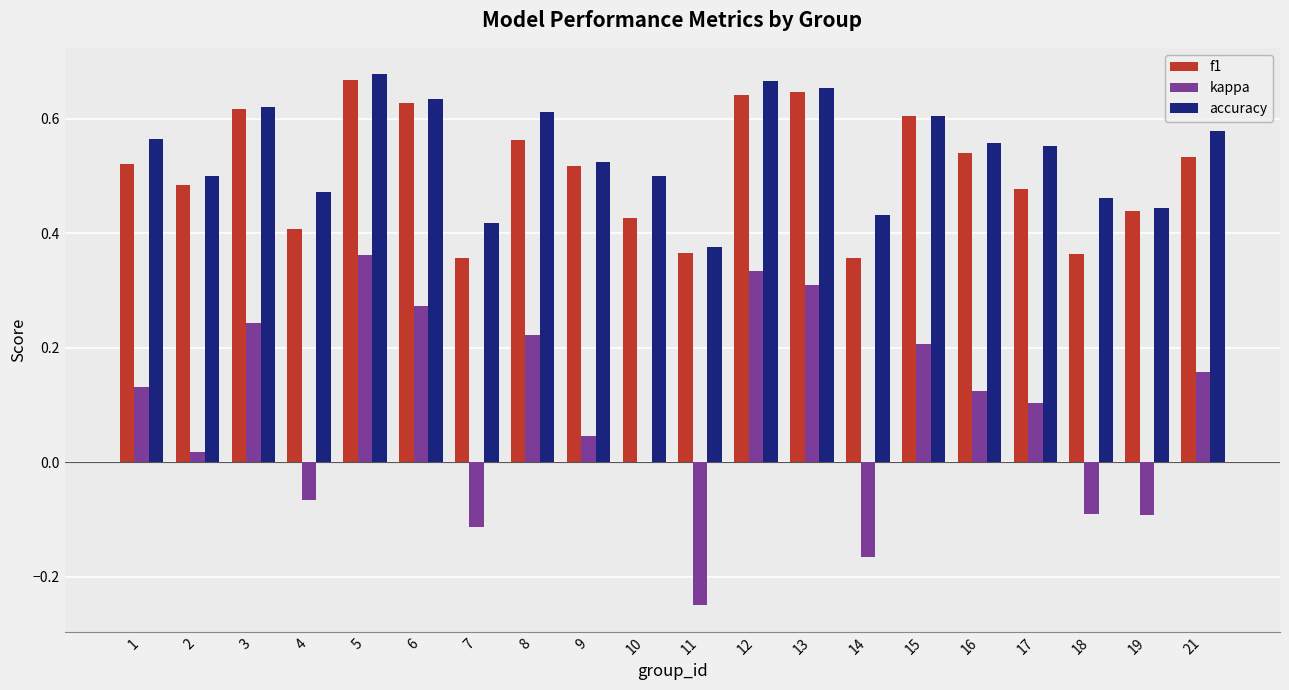

Count the f1 values in the range 0 to 1.

20